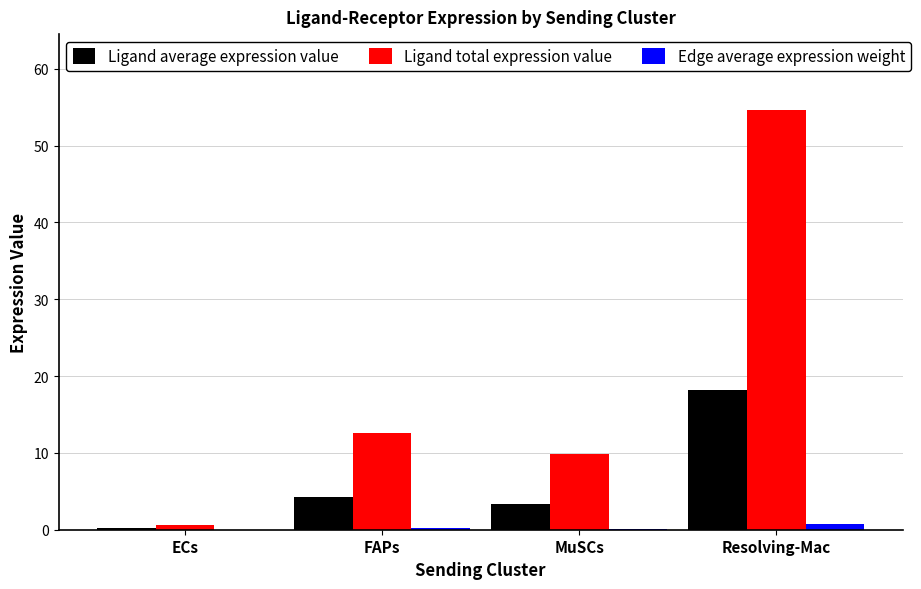

How many distinct data groups are displayed?

3